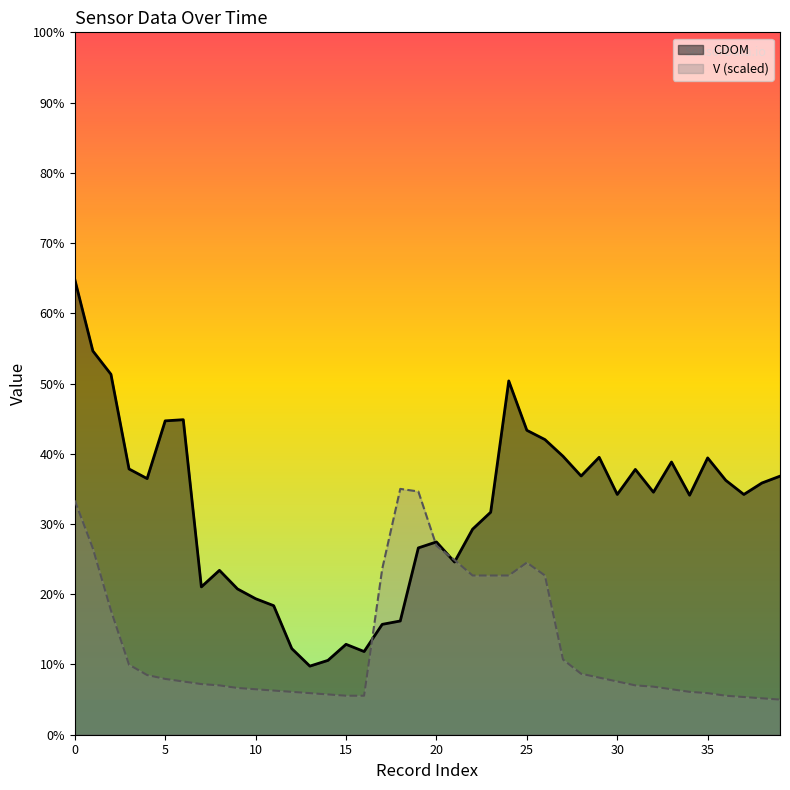

What is the value of the CDOM point at the 18th from the left?

15.7